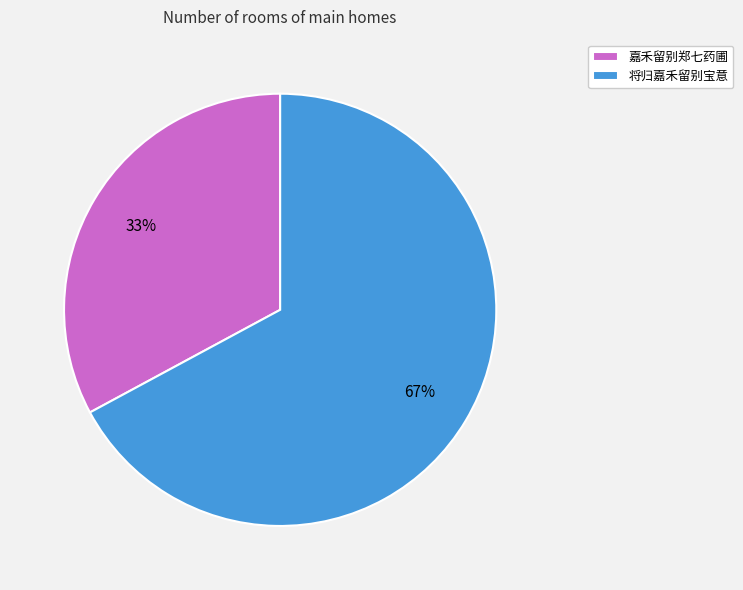

Which slice is the smallest?

嘉禾留别郑七药圃